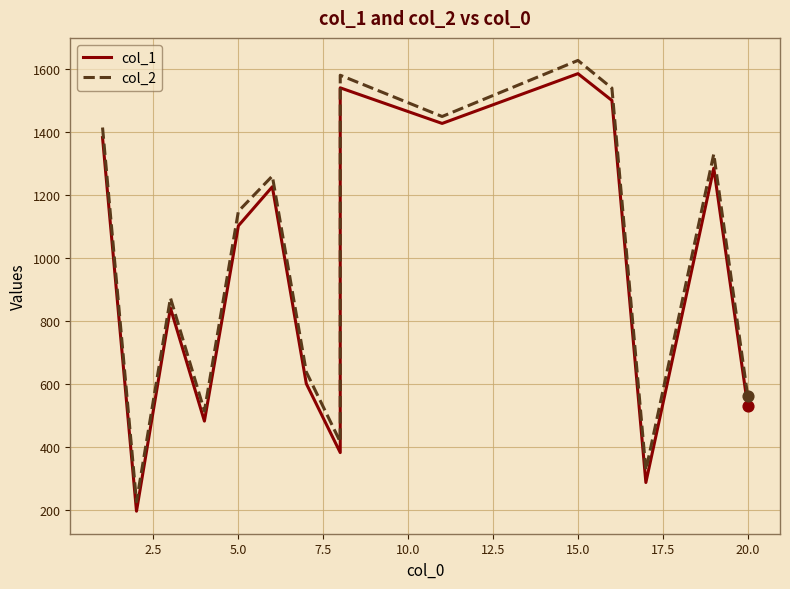

Which series has the largest Y range (max minus min)?

col_2